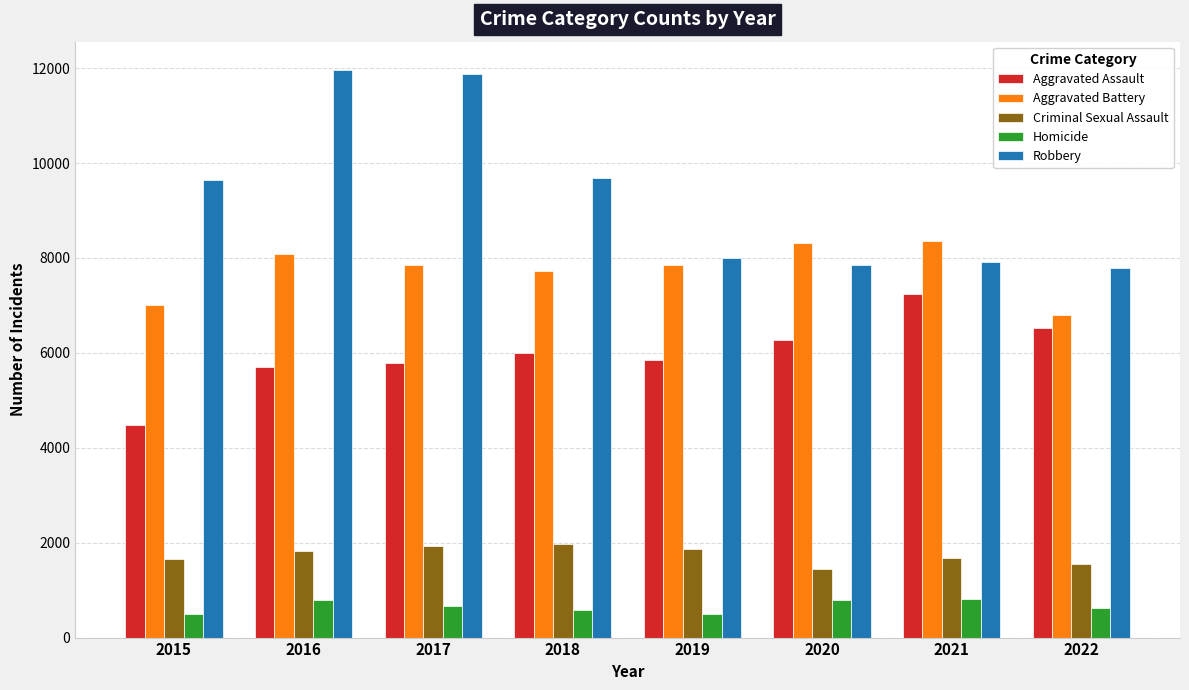

What is the sum of the Homicide values at 2020 and 2015?

1283